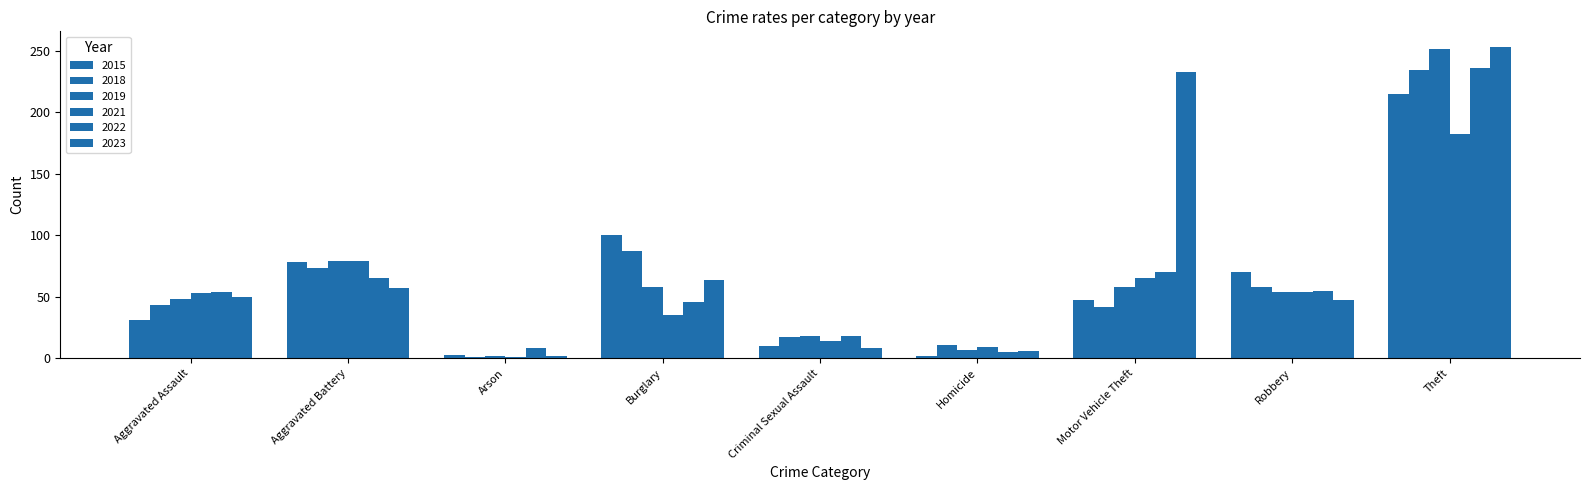

What is the maximum value shown in the chart?

253